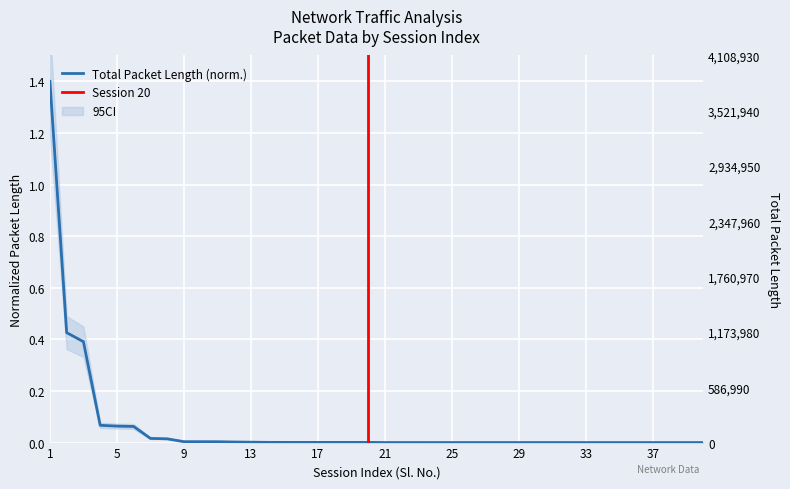

Between 2 and 6, which is larger?

2